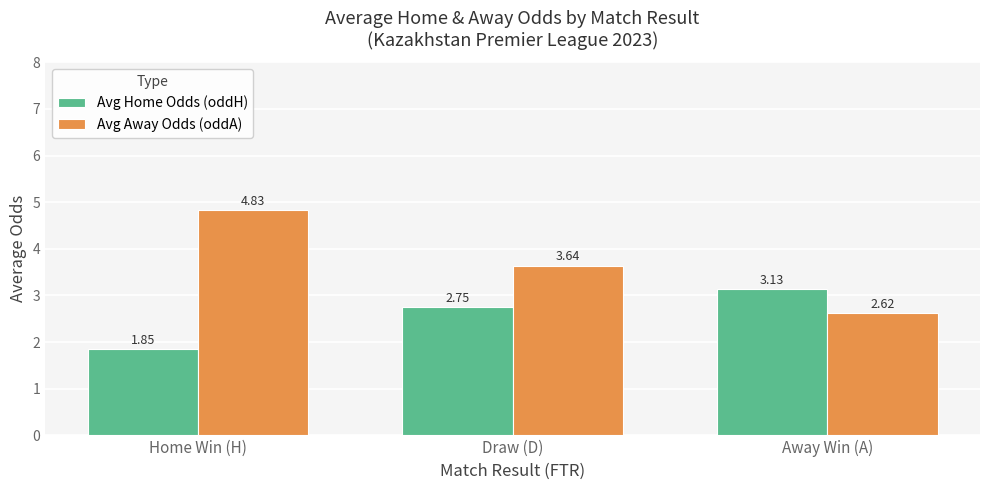

Where does the Avg Home Odds (oddH) series first go above 2?

Draw (D)